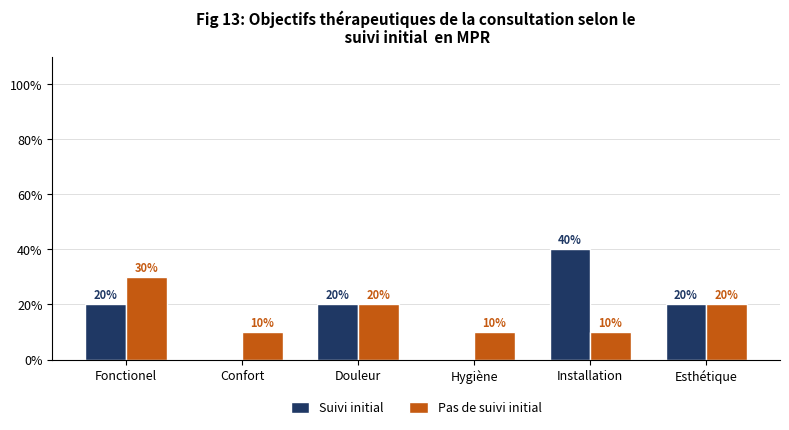

Reading left to right, what are all the values shown in this chart?

Suivi initial: 20	0	20	0	40	20
Pas de suivi initial: 30	10	20	10	10	20